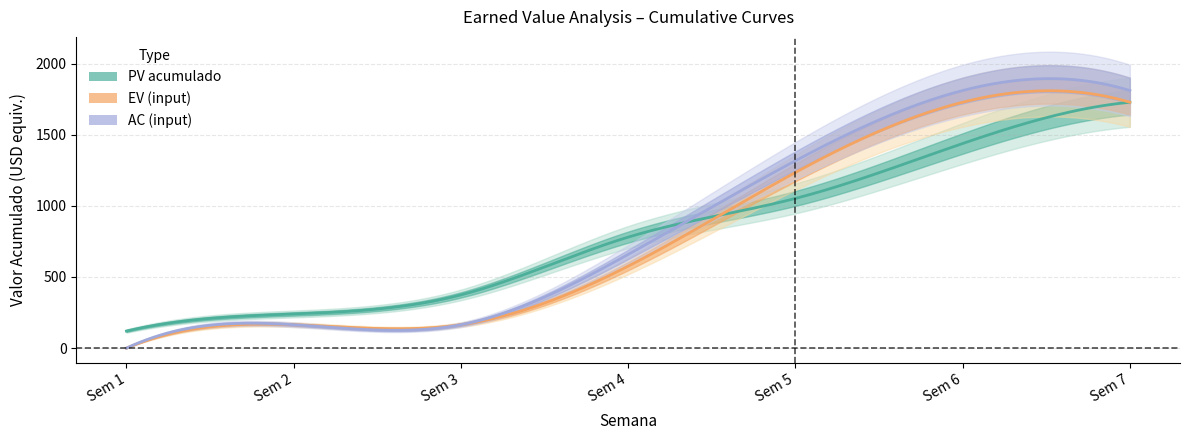

What is the difference between the second highest and second lowest values in the AC (input) series?

1645.8